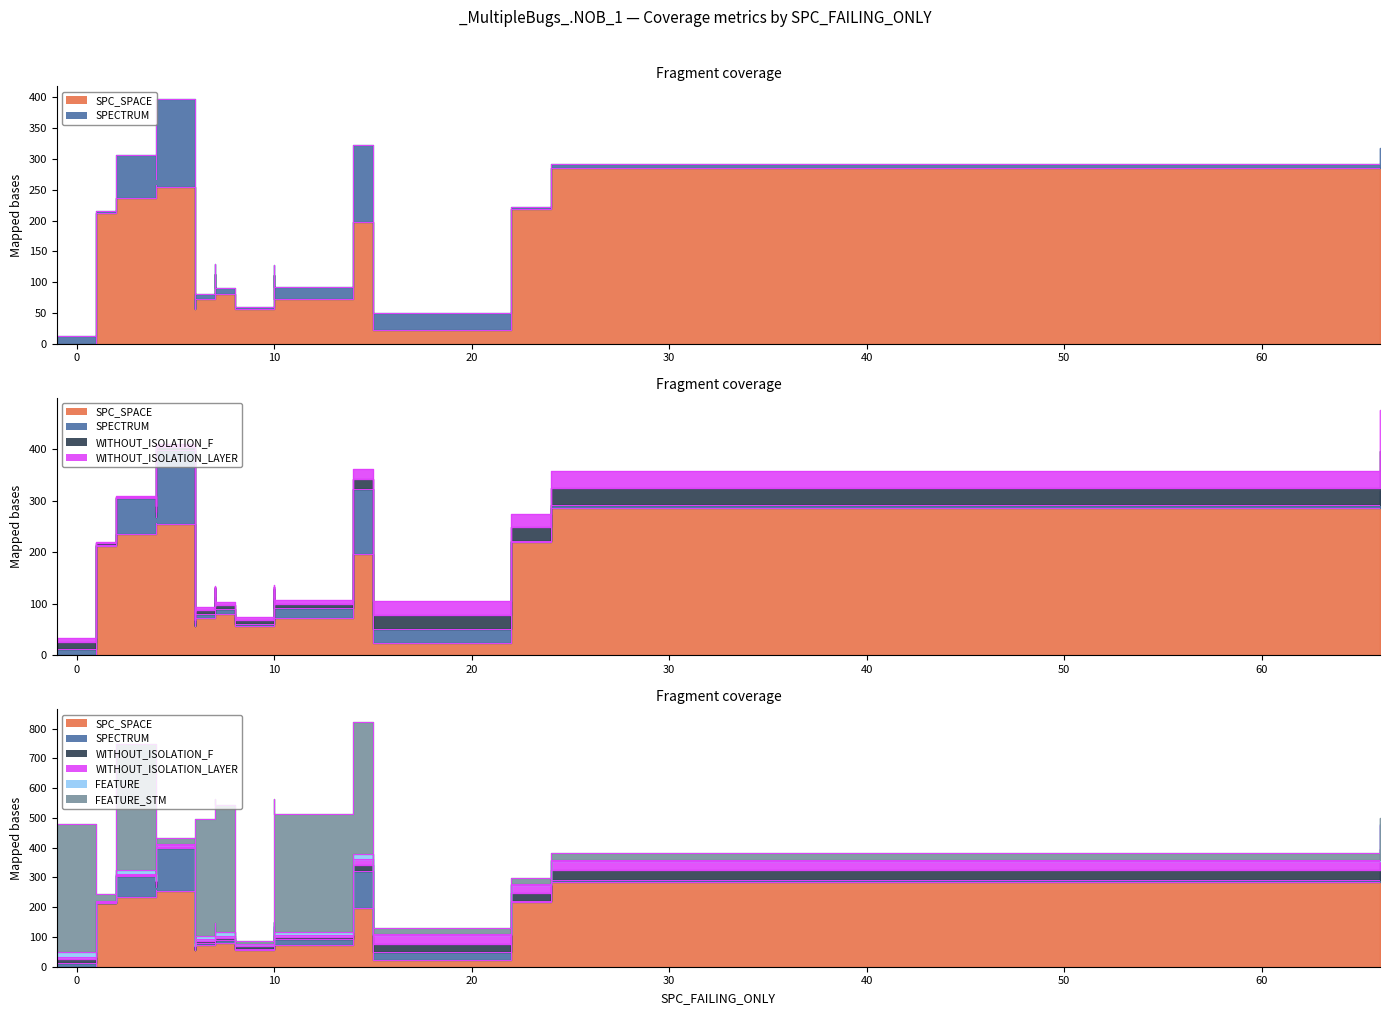

Is it true that FEATURE equals 16 at 14?

True